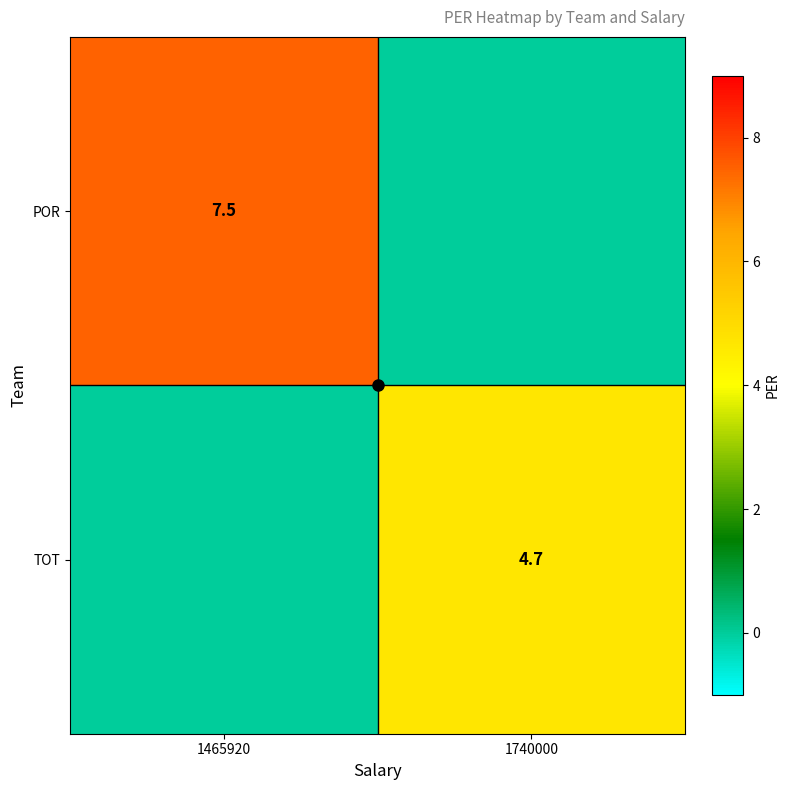

At which label does TOT reach its minimum?

1465920